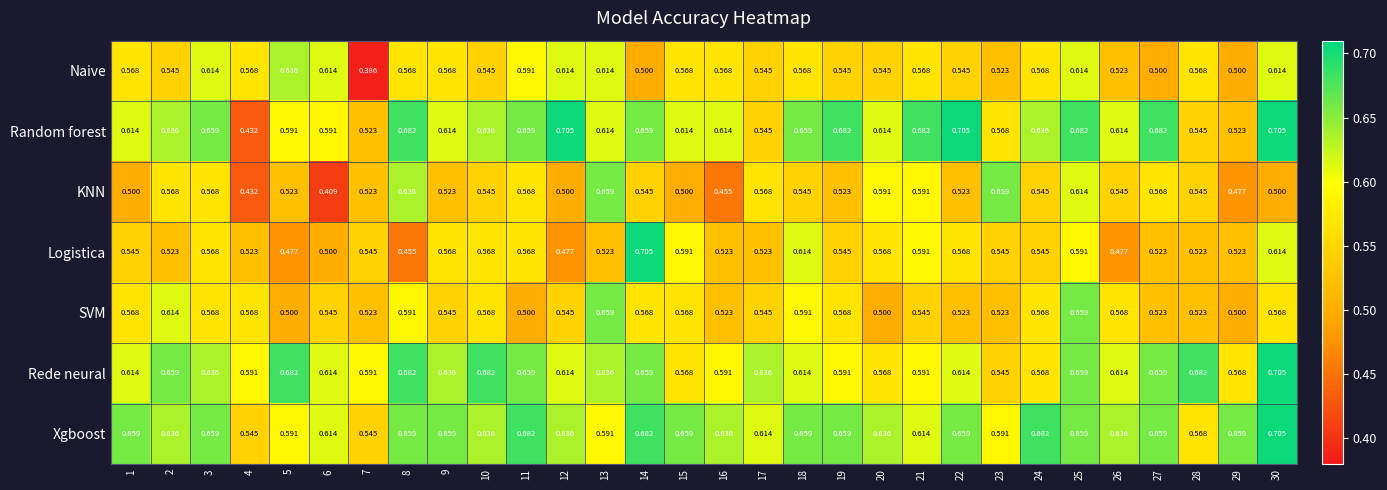

Is the value of SVM at 17 greater than the value of Logistica at 14?

No